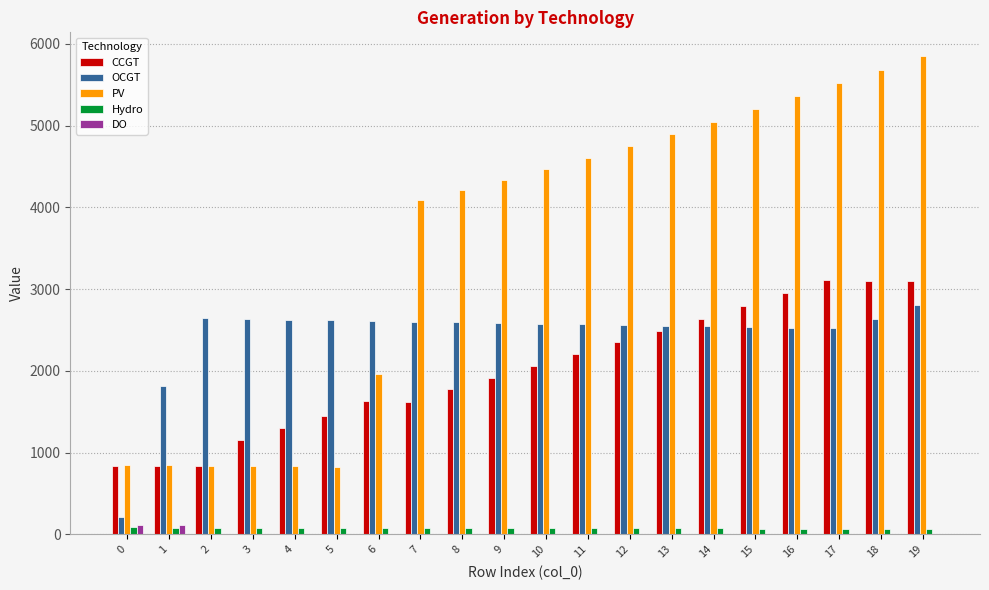

Which series changed the most between 4 and 11?

PV